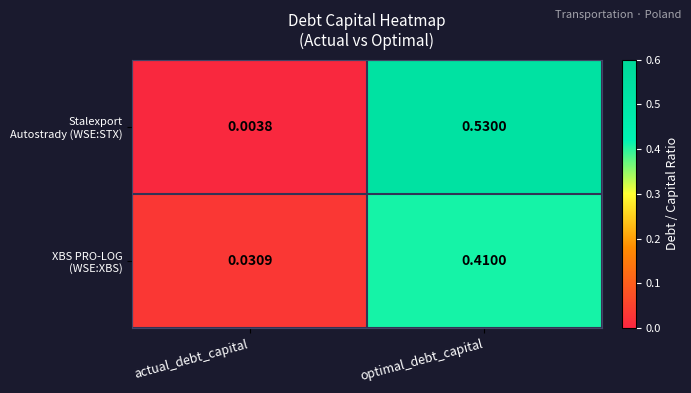

At which category does the chart reach its peak across all series?

optimal_debt_capital